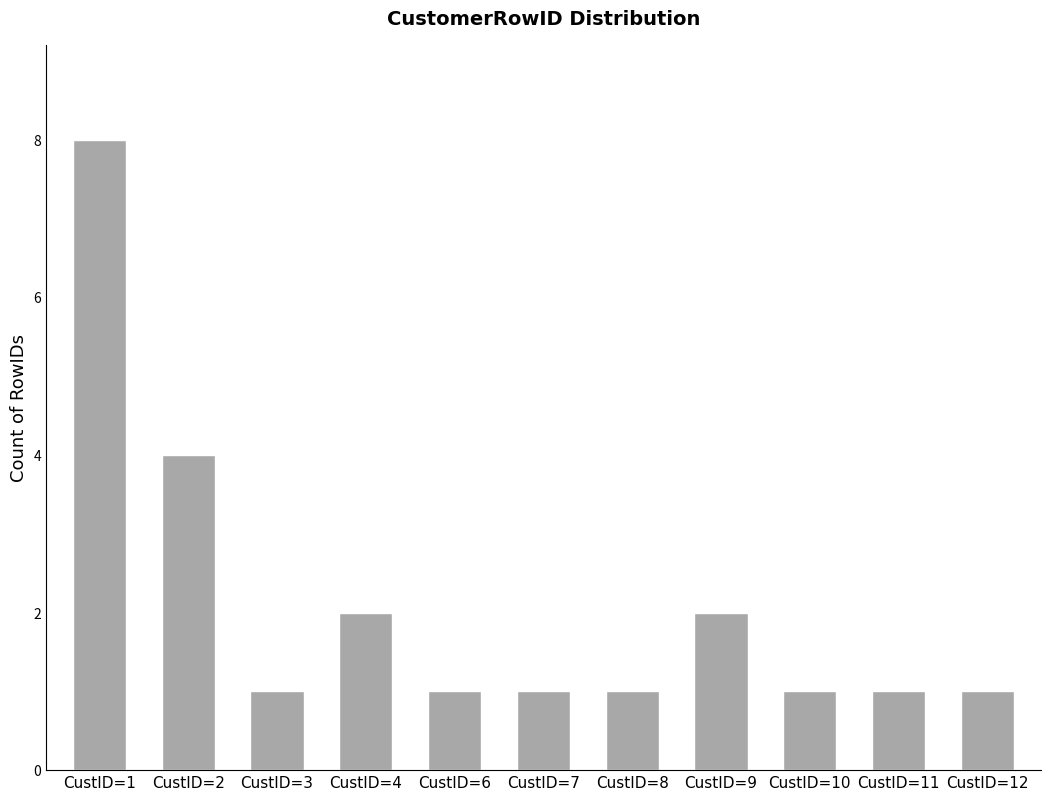

What is the difference between the maximum and minimum values?

7